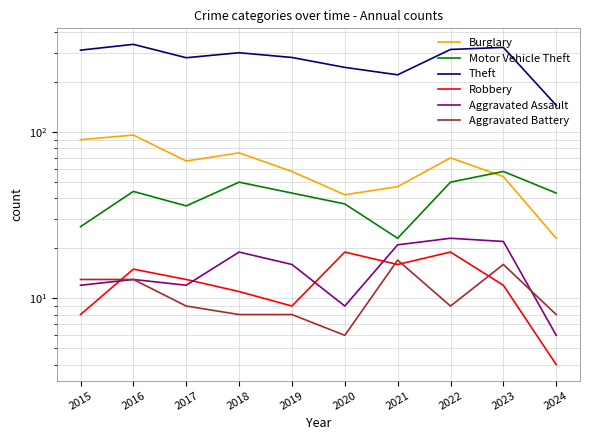

The Aggravated Battery series shows 9 at 2023. True or false?

False